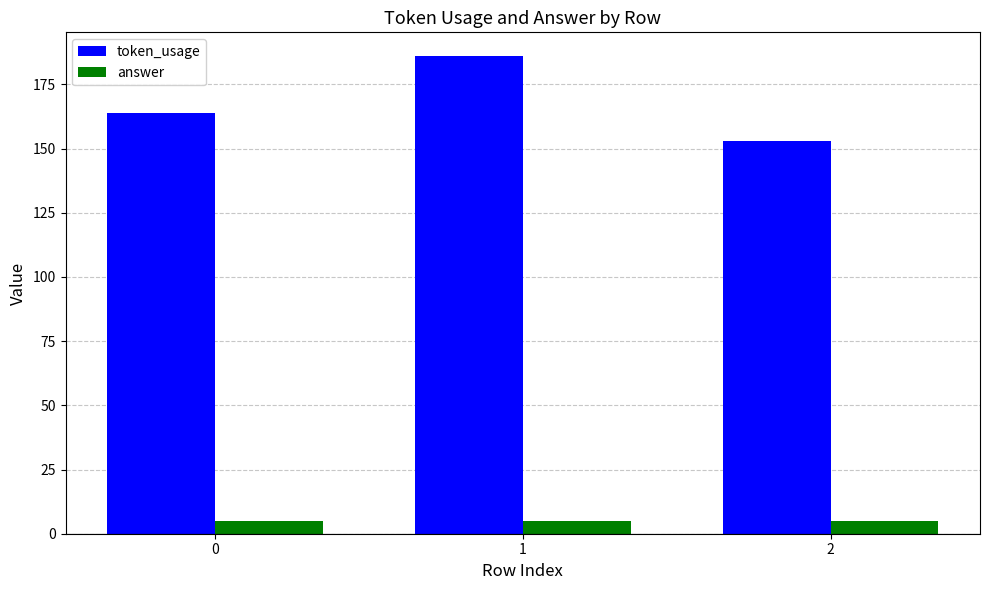

What is the total value across all series at 0?

169